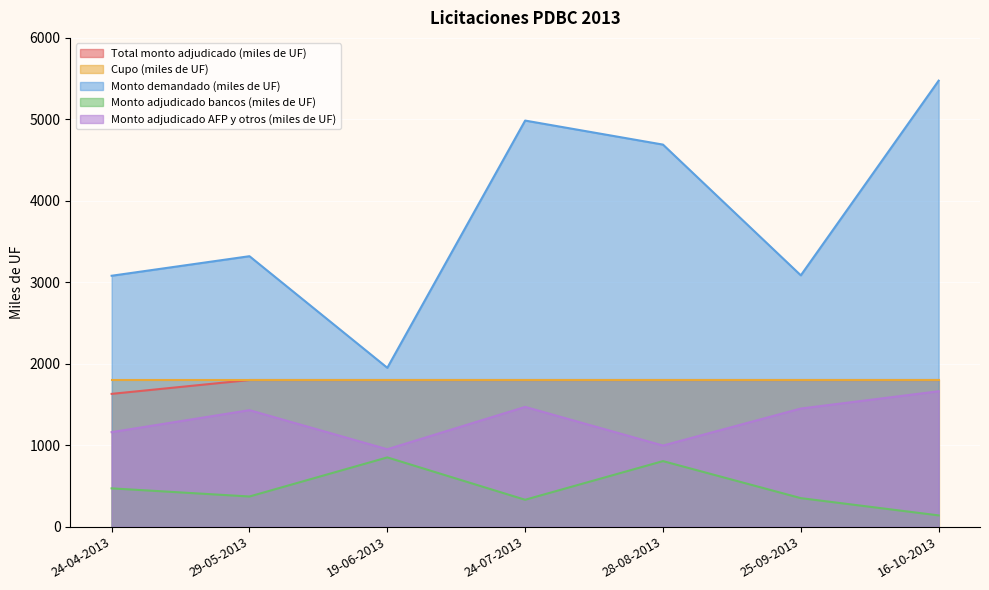

At which category is the sum across all series the highest?

16-10-2013